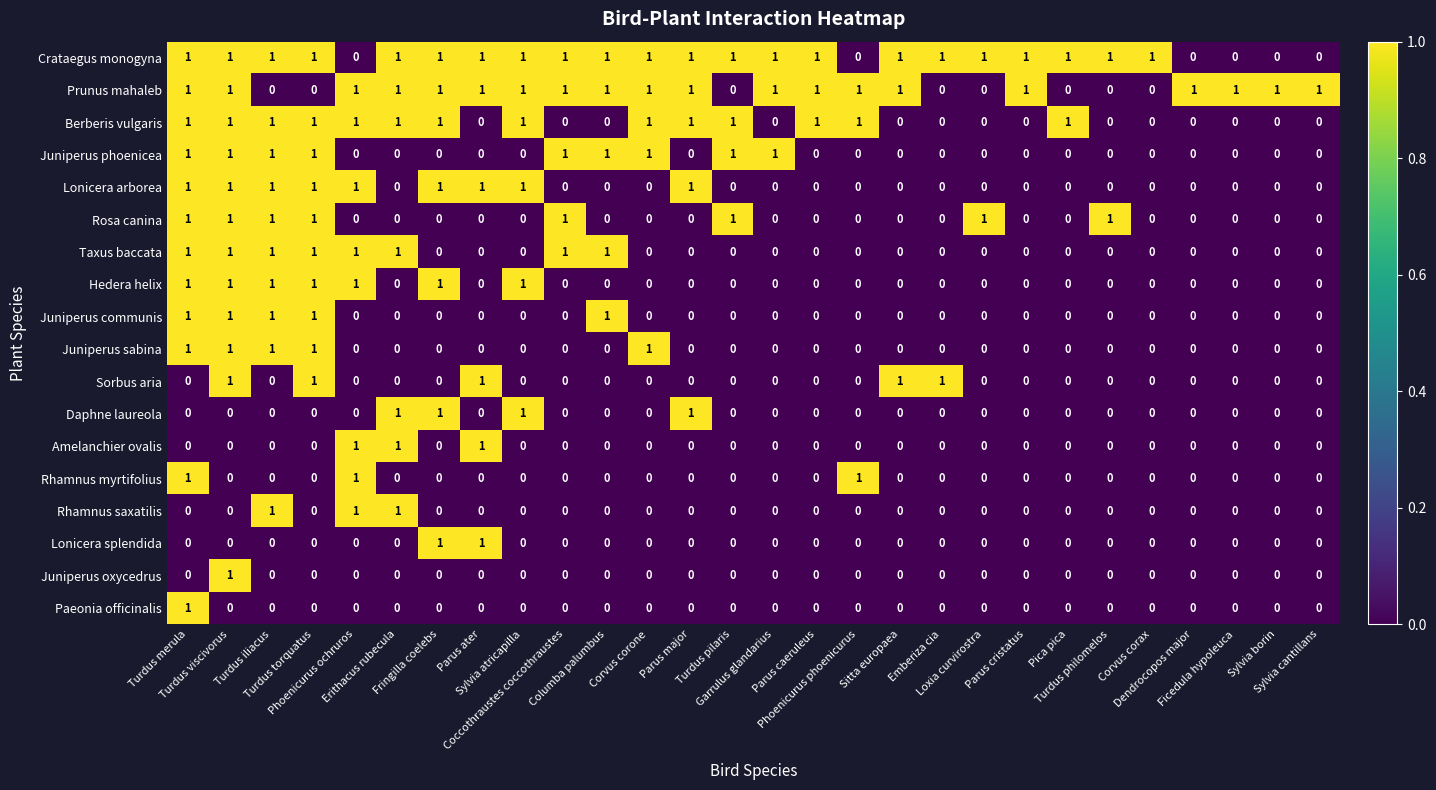

What is the total value across all series at Coccothraustes coccothraustes?

5